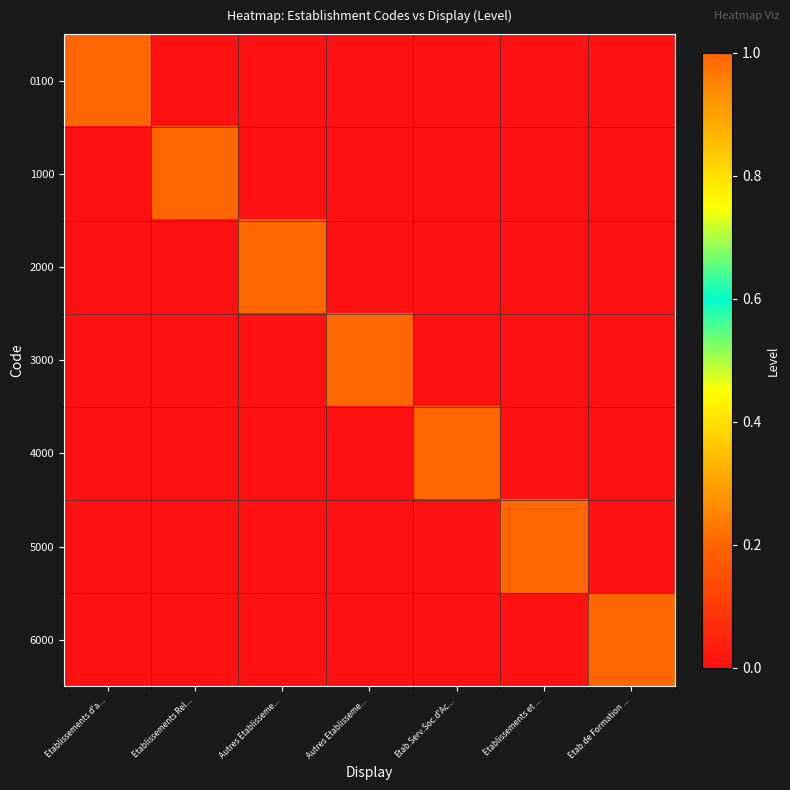

Rank the series by their maximum value, from highest to lowest.

0100, 1000, 2000, 3000, 4000, 5000, 6000